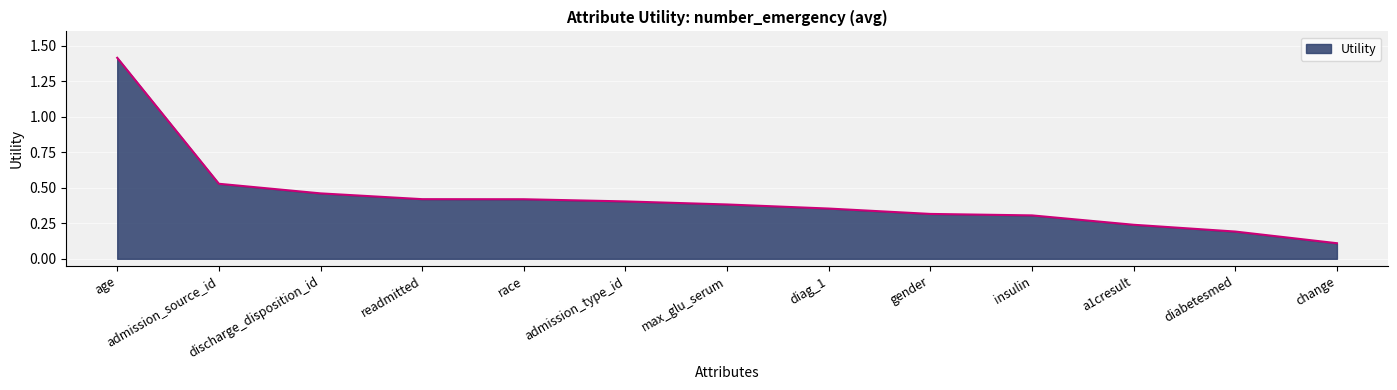

Which label corresponds to the smallest value in the chart?

change